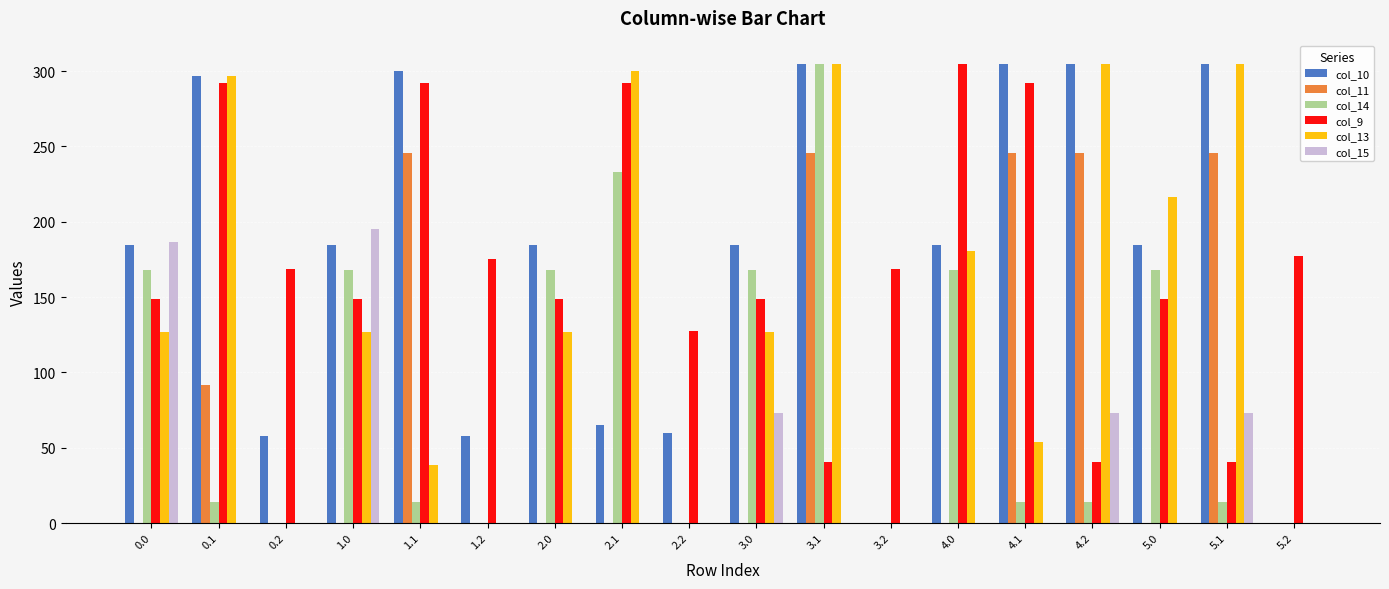

What are all the series names shown in the legend?

col_10, col_11, col_14, col_9, col_13, col_15